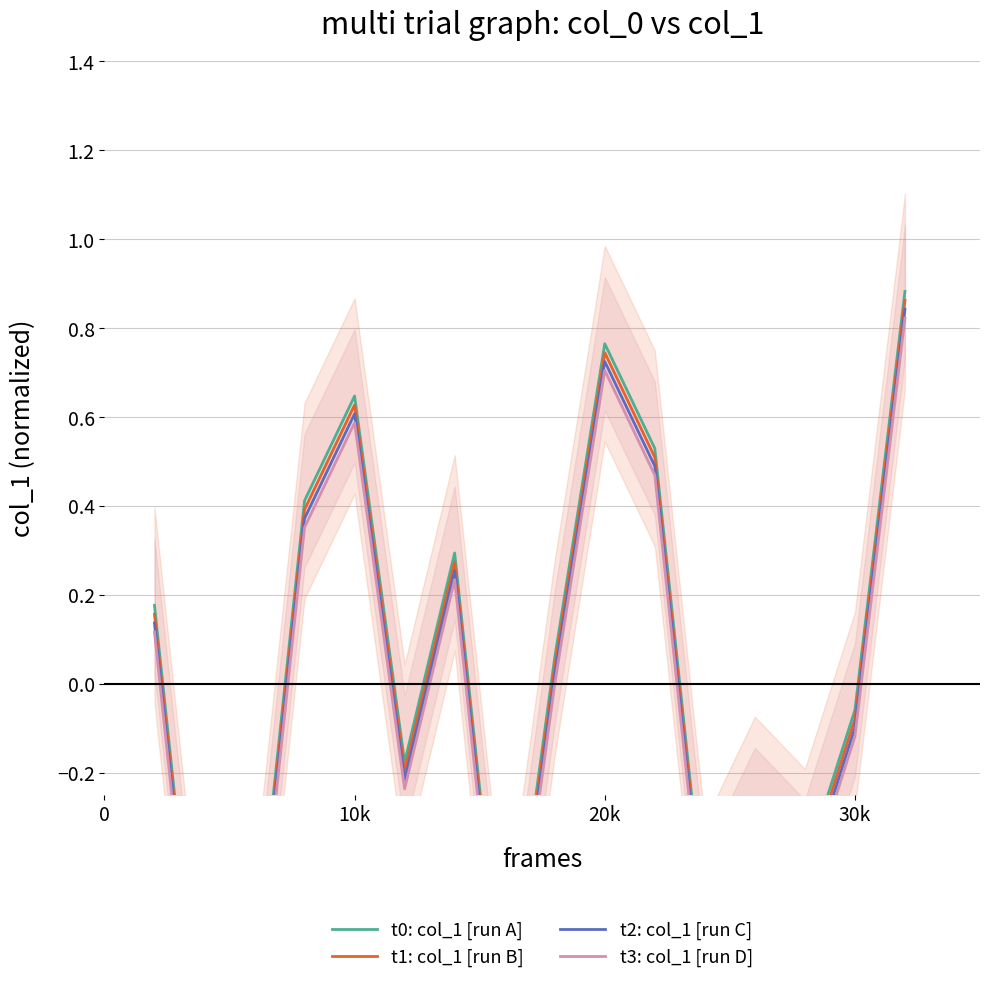

How many lines are shown in the chart?

4